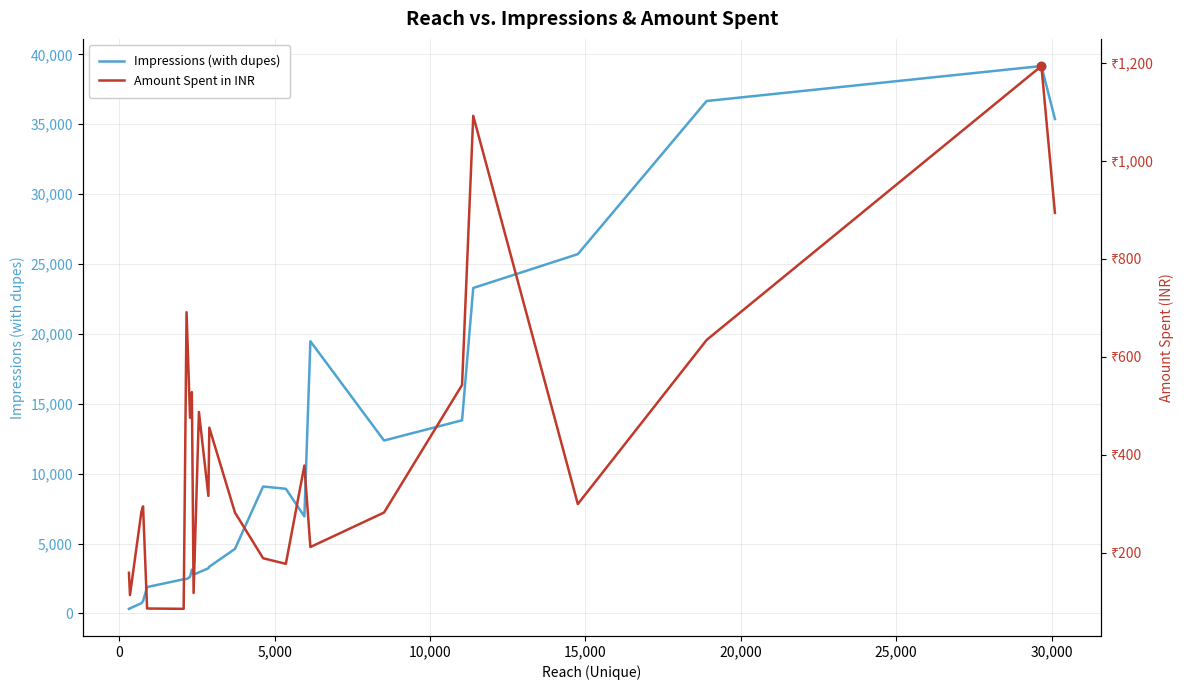

True or false: Impressions (with dupes) and Amount Spent in INR intersect in this chart.

False